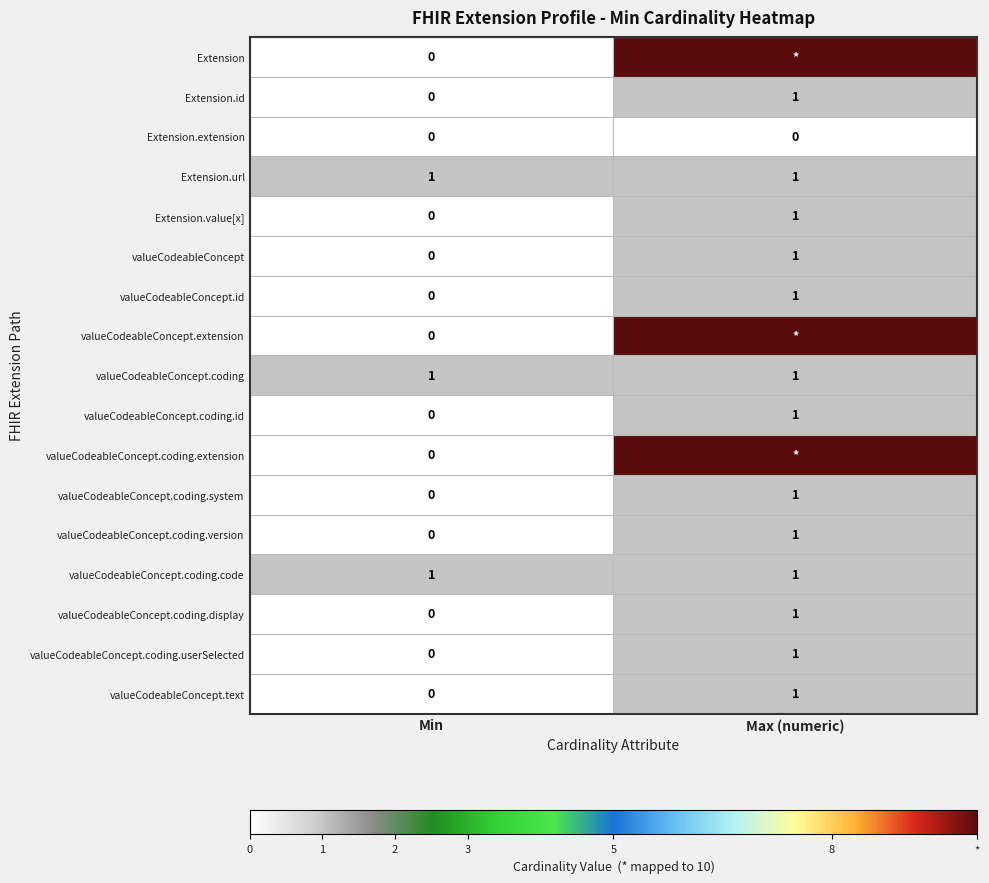

True or false: Extension.id has a value of 1 at Max (numeric).

True